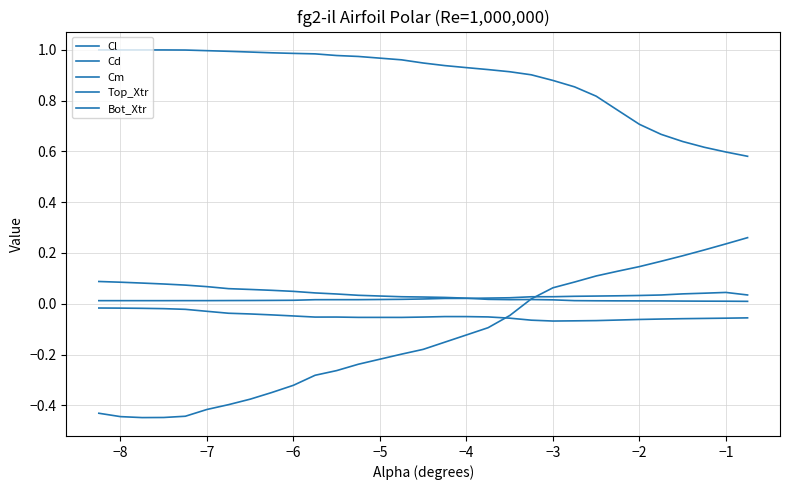

At how many categories does at least one series exceed 0?

30